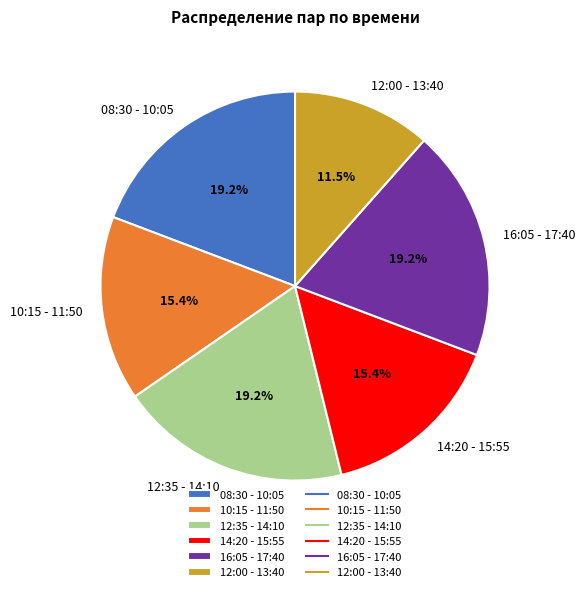

The 14:20 - 15:55 slice represents 26% of the pie. True or false?

False